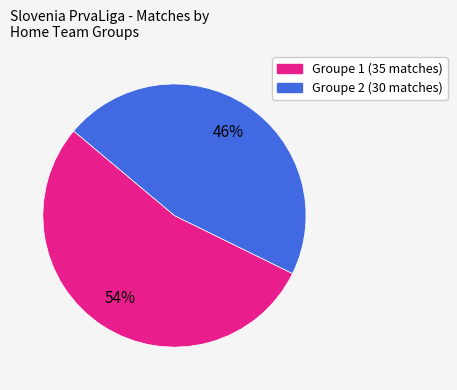

Does any single category account for the majority?

Yes